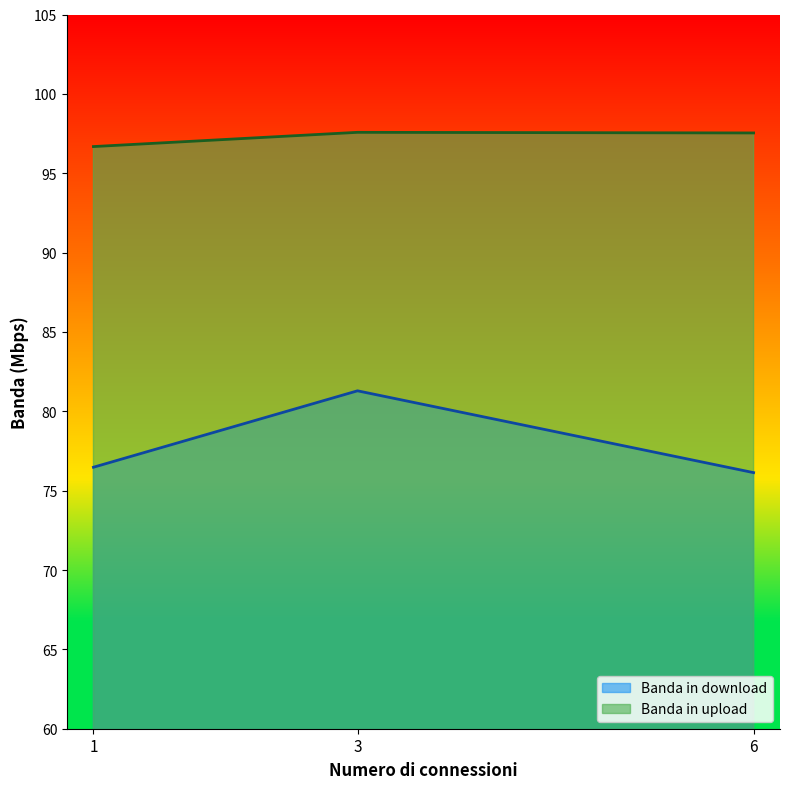

Rank the categories by Banda in download value from highest to lowest.

3, 1, 6